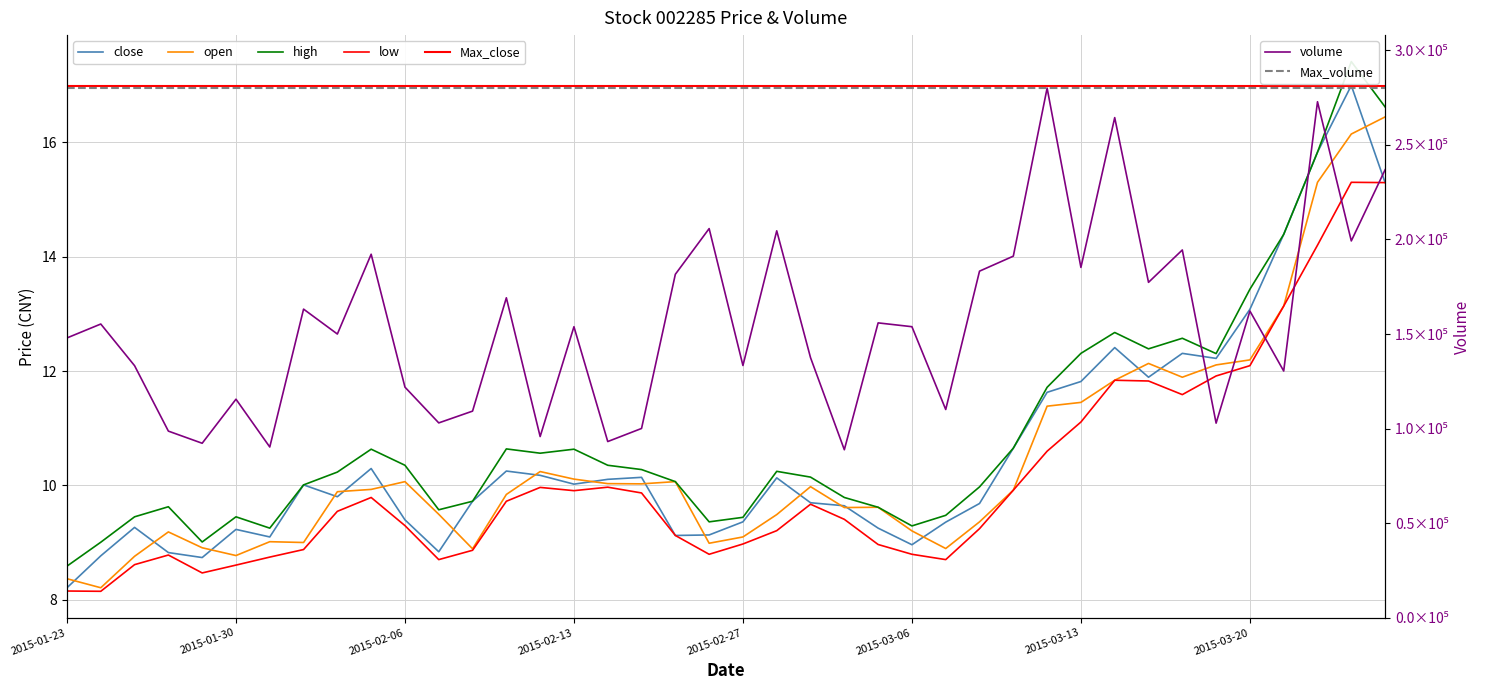

What is the minimum value for close?

8.2